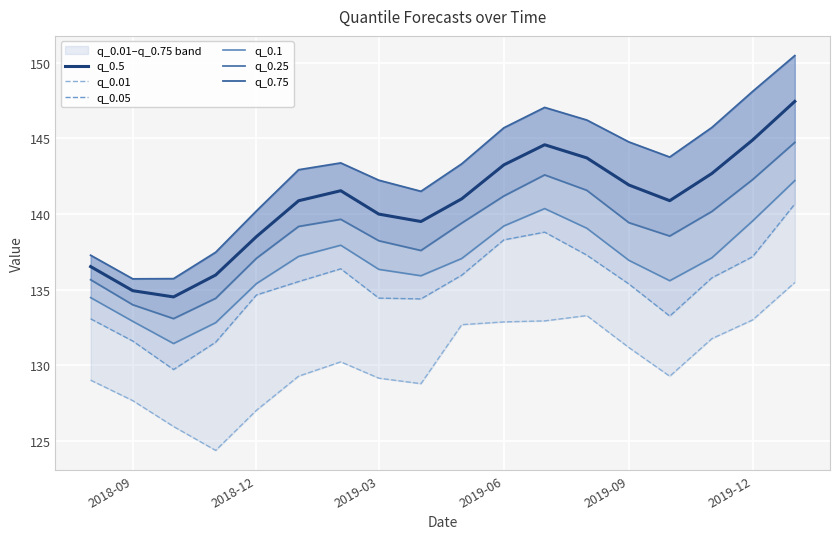

What is the sum of all q_0.5 values?

2532.6